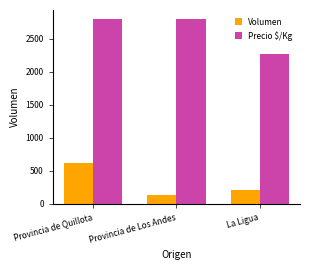

What is the value of the Precio $/Kg bar at the 2nd from the left?

2800